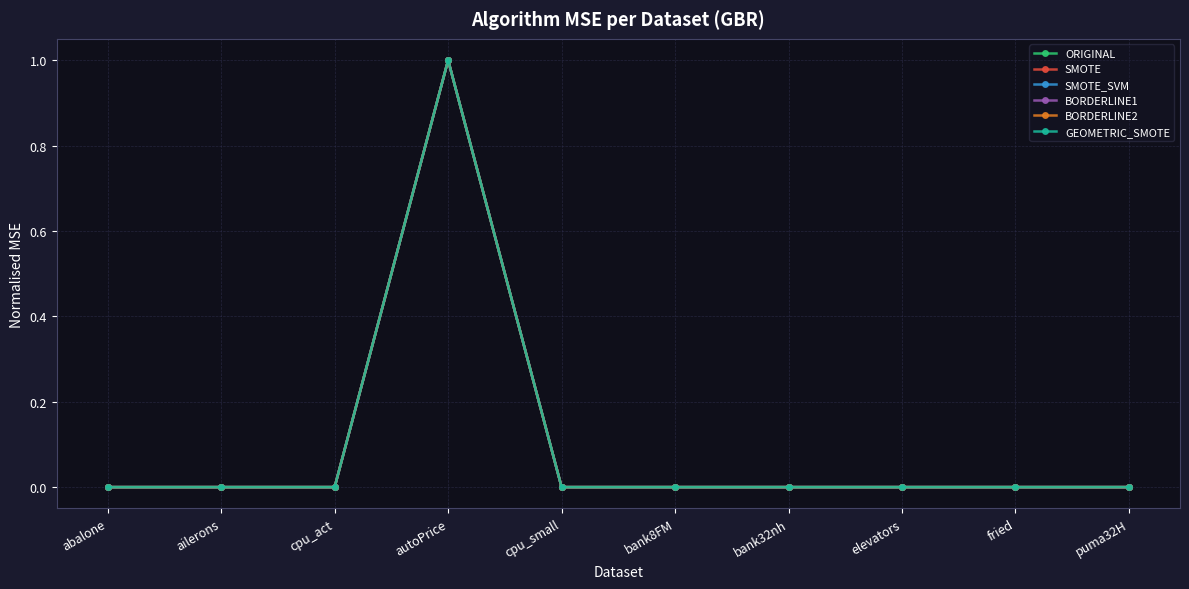

Is it true that ORIGINAL equals 0.6 at ailerons?

False